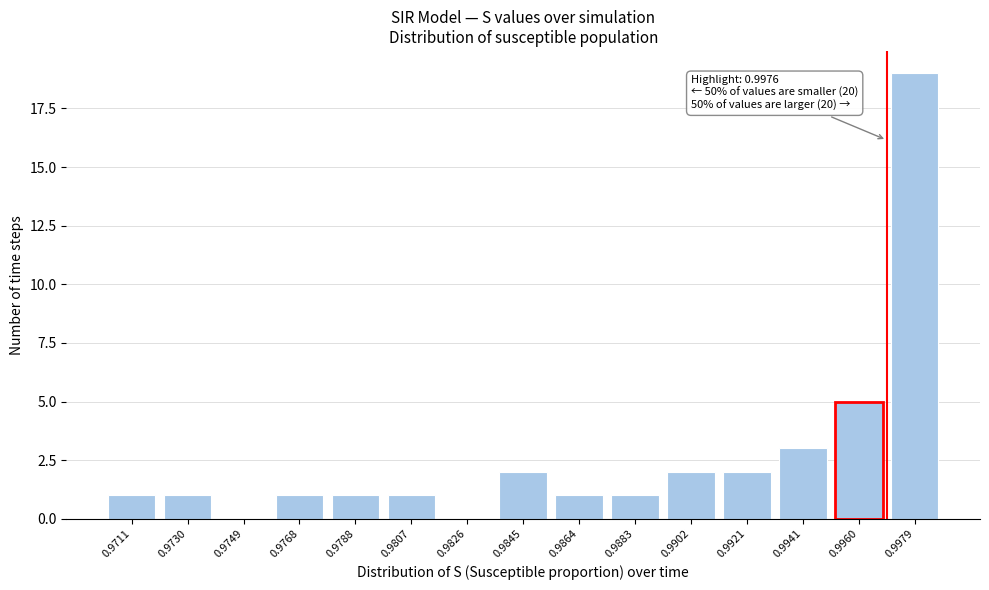

Reading left to right, what are all the values shown in this chart?

0.9711=1	0.9730=1	0.9749=0	0.9768=1	0.9788=1	0.9807=1	0.9826=0	0.9845=2	0.9864=1	0.9883=1	0.9902=2	0.9921=2	0.9941=3	0.9960=5	0.9979=19